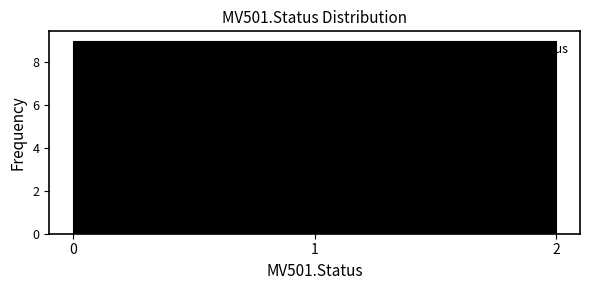

What is the height of the bar covering 0.7 to 1.3 on the x-axis? Neither the bar edges nor the heights are printed on the chart, so give them approximately, as read against the axes.

9